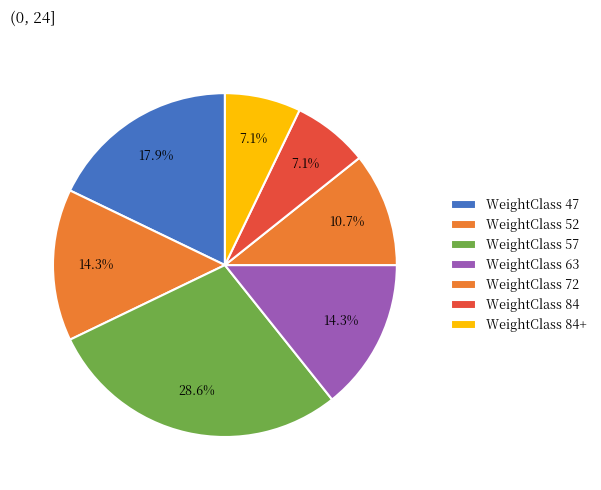

To the nearest percent, what is the difference between the largest and smallest slice percentages?

21%